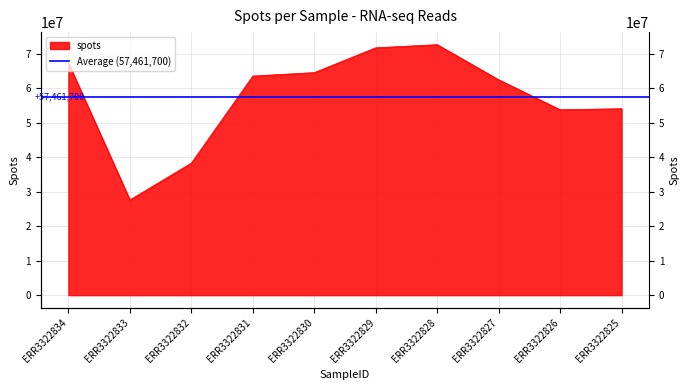

What is the change in value from ERR3322832 to ERR3322826?

+15470277